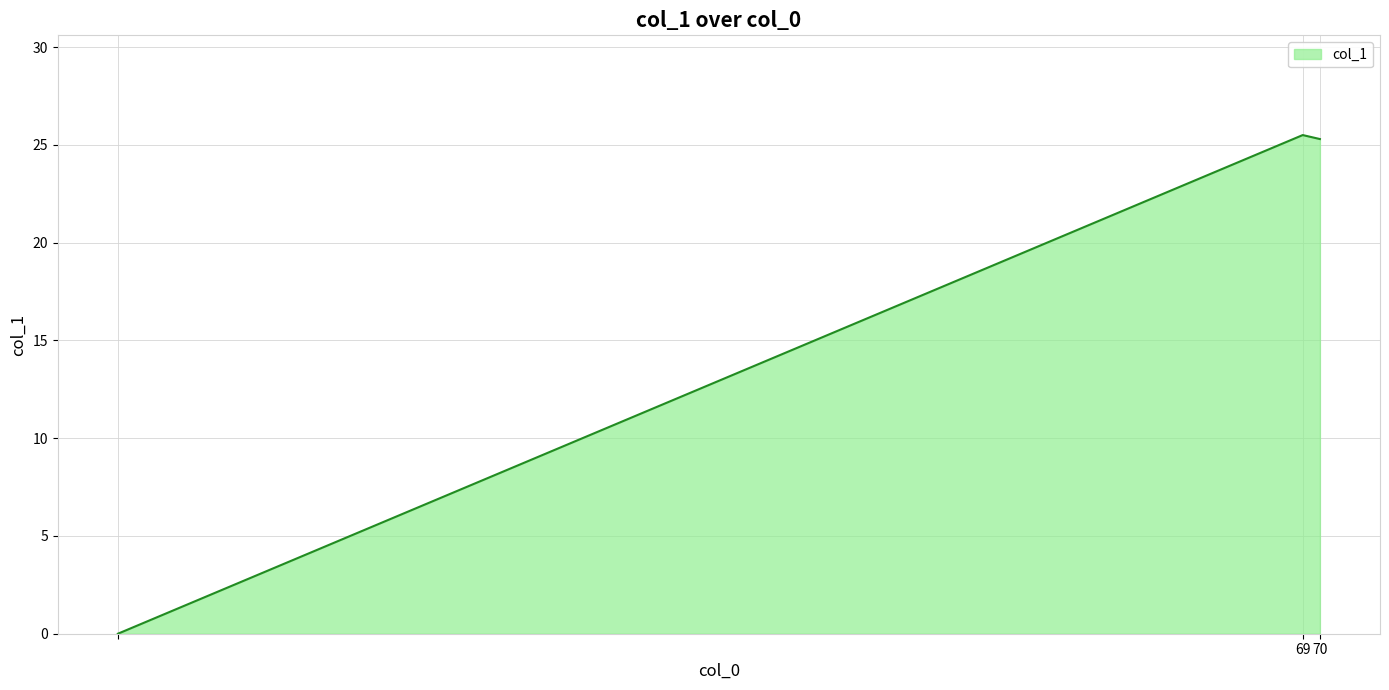

What is the greatest value displayed?

25.5